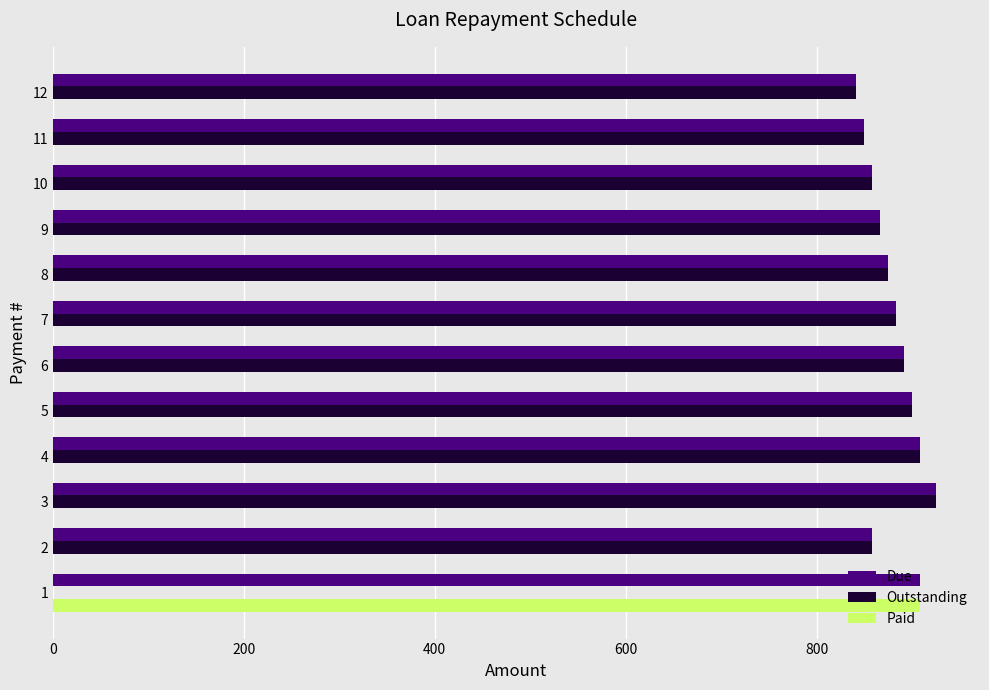

What is the sum of all Due values?

10566.7